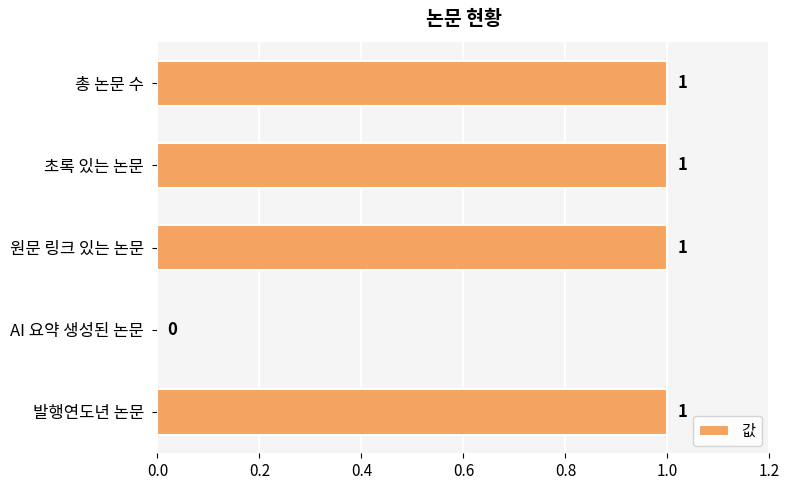

Reading top to bottom, list all the values displayed in this chart.

총 논문 수=1	초록 있는 논문=1	원문 링크 있는 논문=1	AI 요약 생성된 논문=0	발행연도년 논문=1